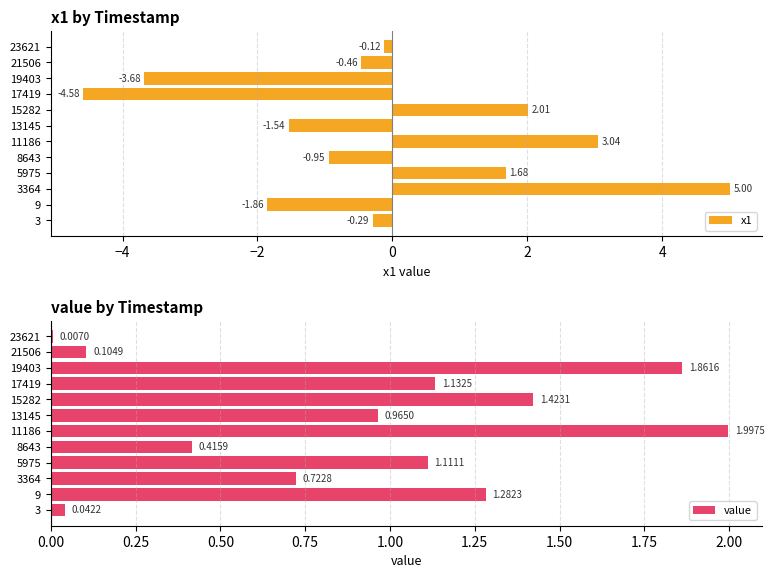

Reading left to right, transcribe all the data shown in this chart.

x1: -0.3	-1.9	5.0	1.7	-0.9	3.0	-1.5	2.0	-4.6	-3.7	-0.5	-0.1
value: 0.0	1.3	0.7	1.1	0.4	2.0	1.0	1.4	1.1	1.9	0.1	0.0